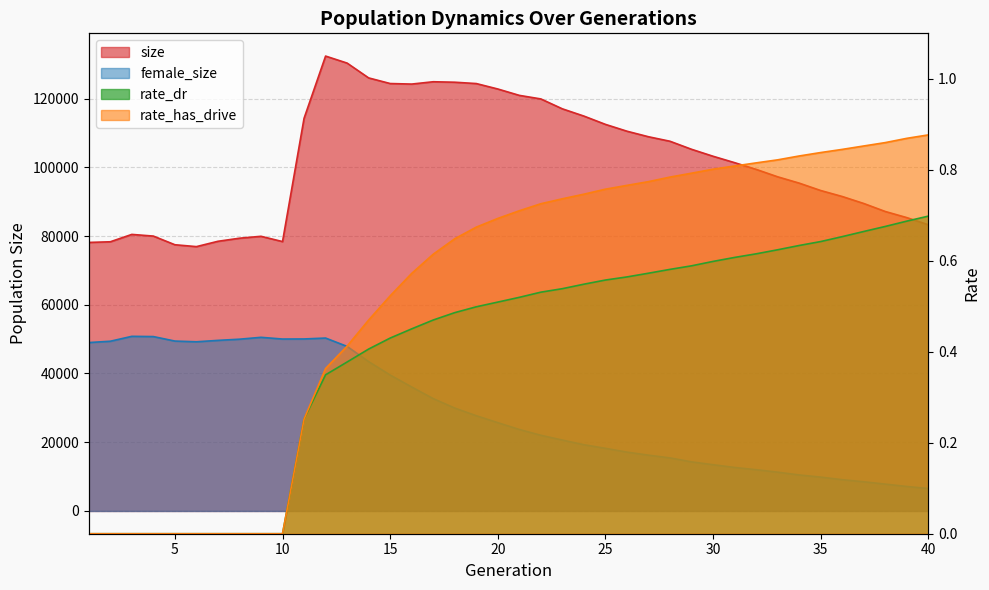

Does the chart display data point markers on the line(s)?

No